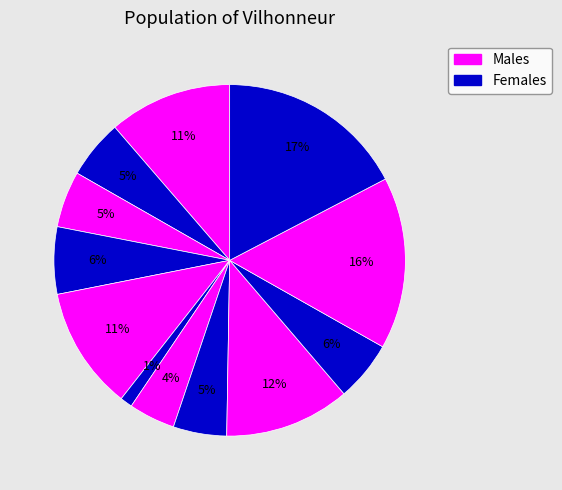

How many segments does this pie chart have?

12